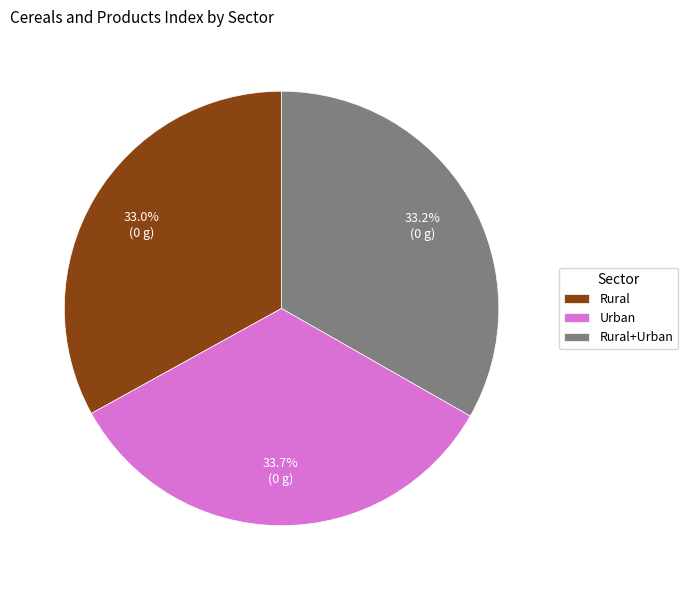

What percentage do Urban and Rural together represent?

66.8%